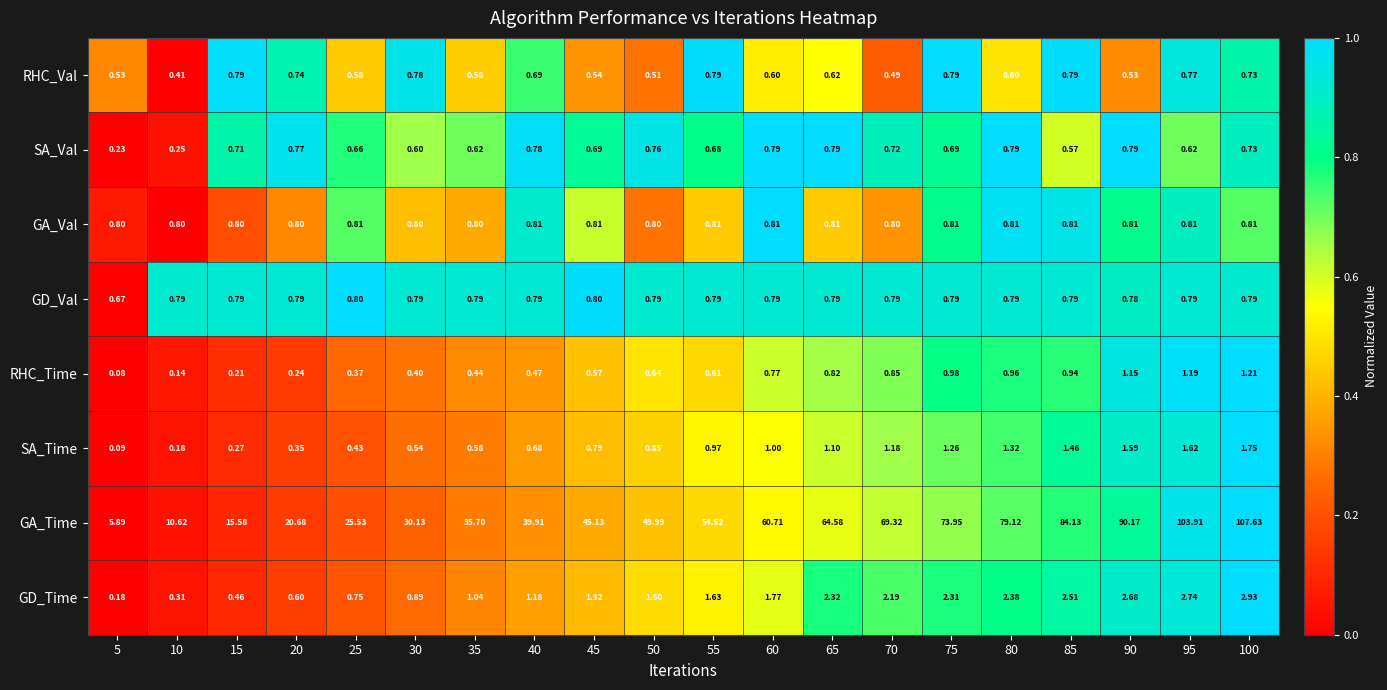

Which series changed the most between 60 and 95?

GA_Time